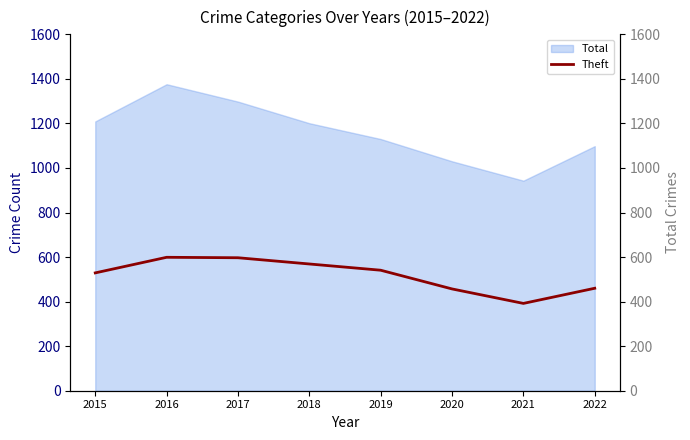

At which label does the data first exceed 541?

2016